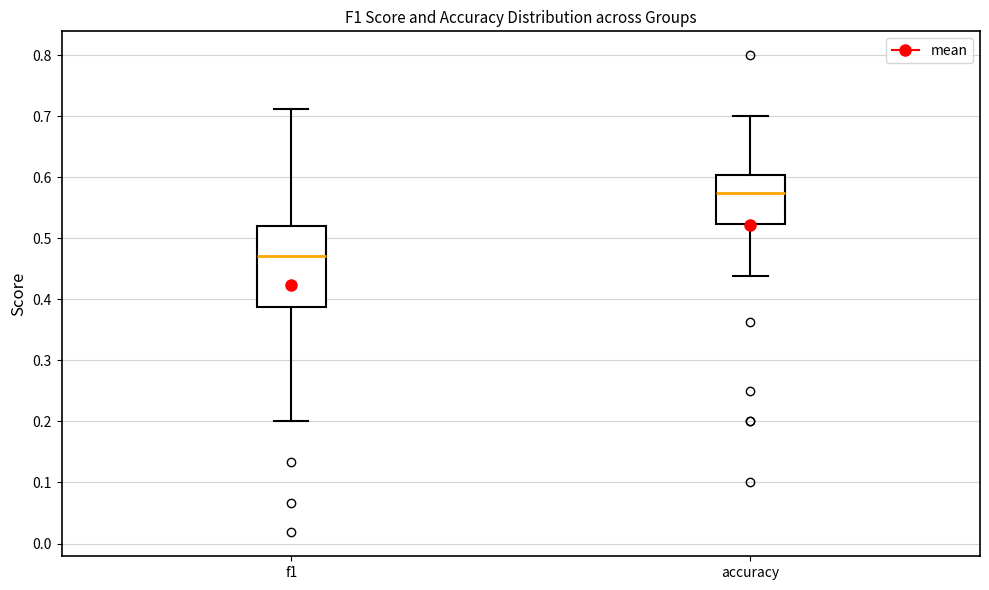

Which box's median line is the lowest?

f1